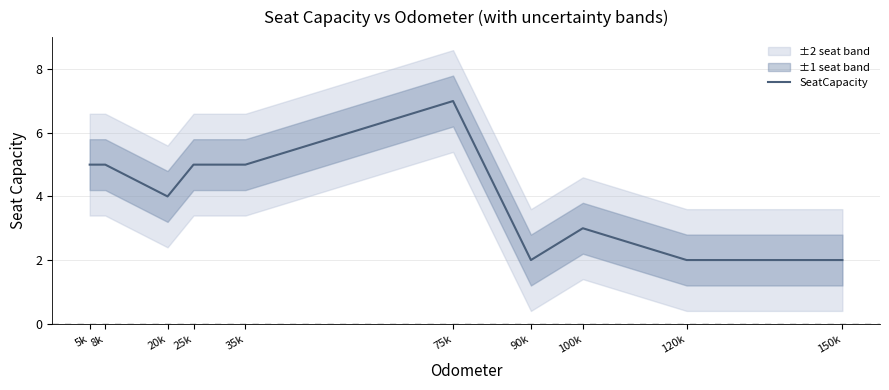

What is the minimum value shown in the chart?

2